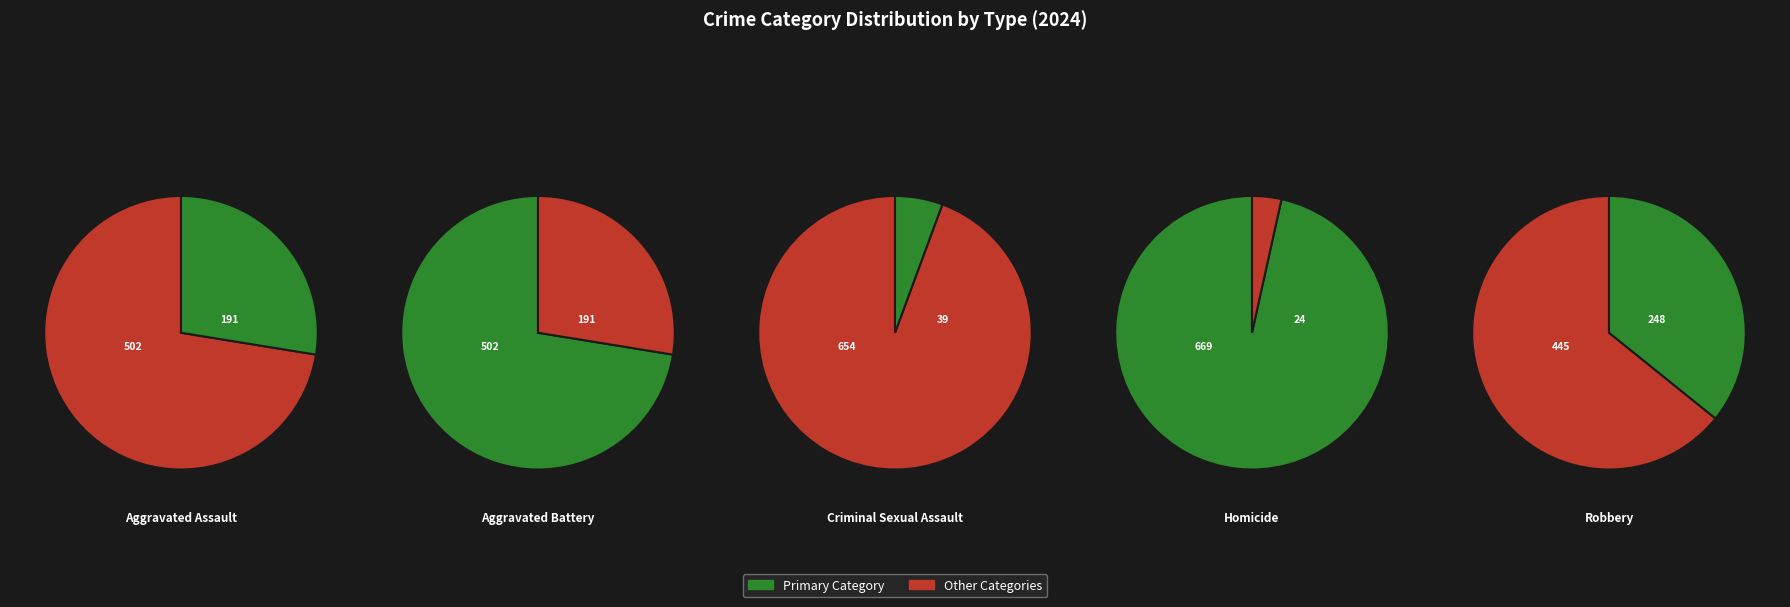

To the nearest percent, what is the combined percentage of Robbery and Aggravated Assault?

63%